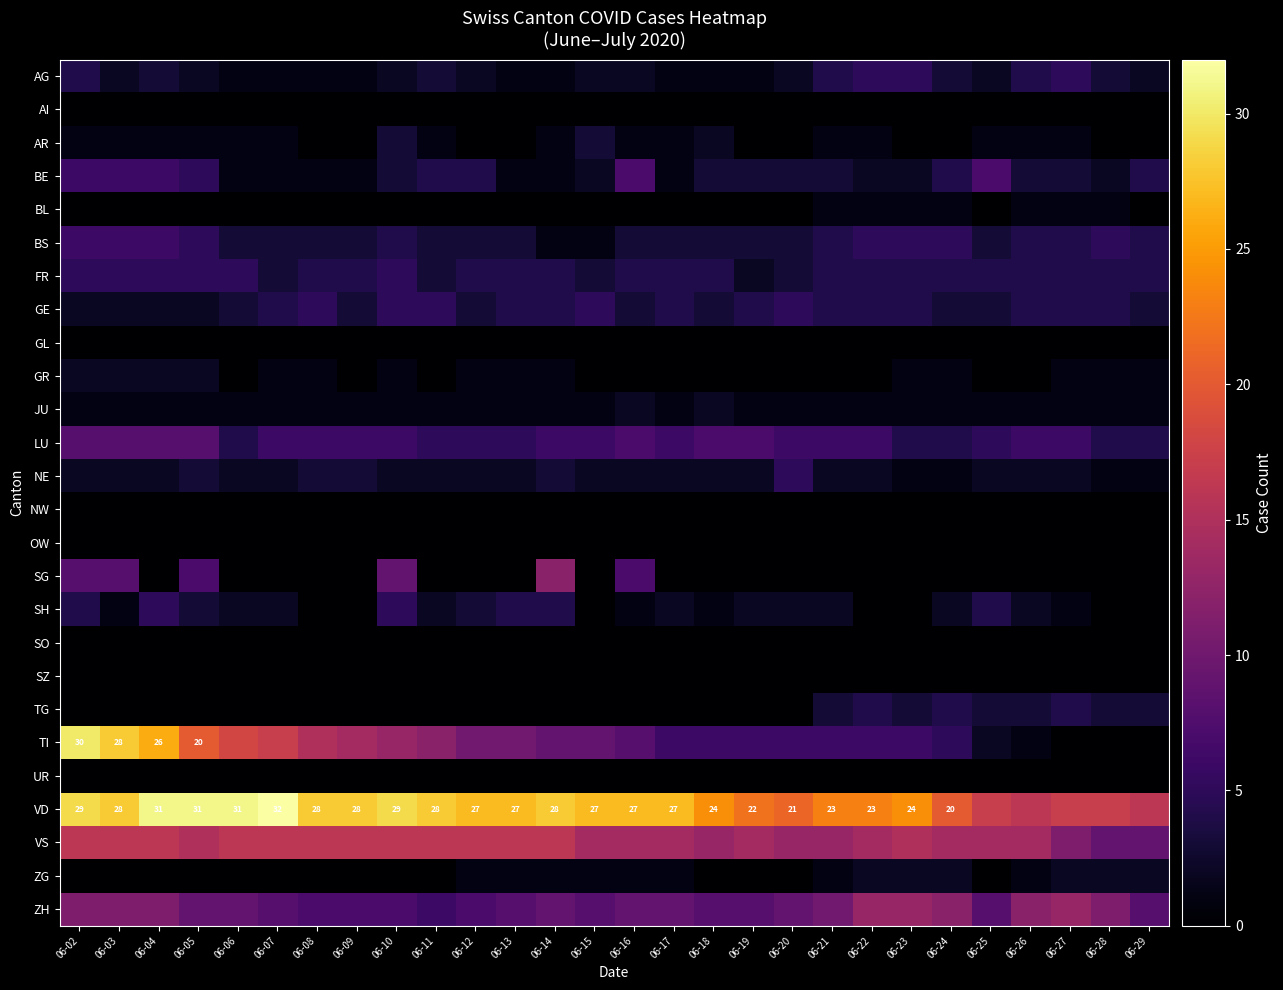

At how many categories does at least one series exceed 6?

28